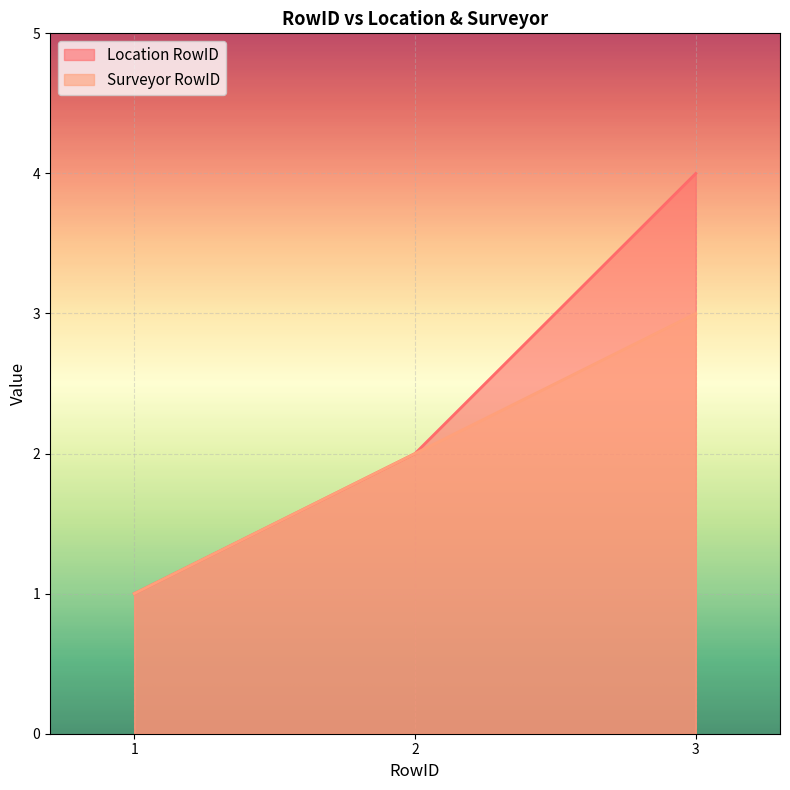

Reading left to right, what are all the values shown in this chart?

Location RowID: 1	2	4
Surveyor RowID: 1	2	3